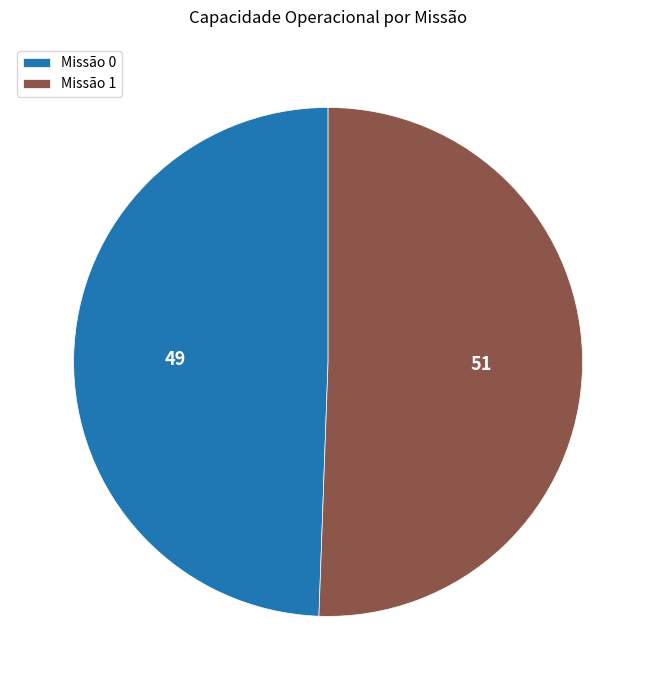

Approximately how many times larger is the value at Missão 0 compared to Missão 1?

1.0